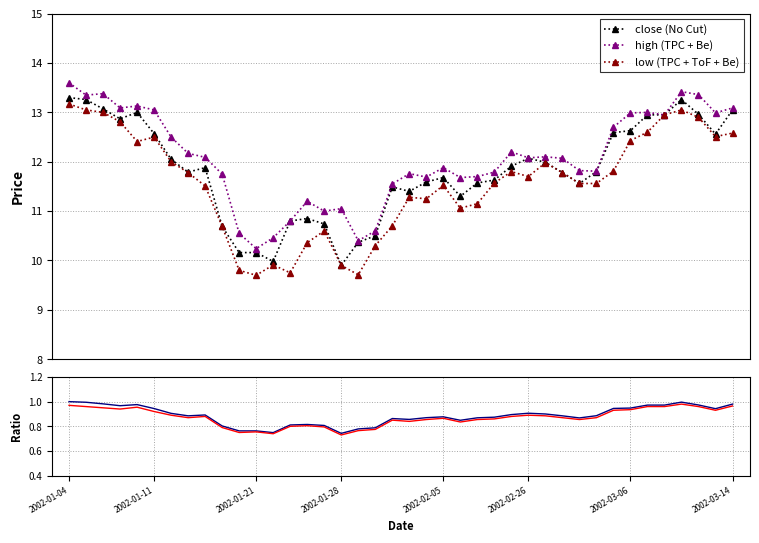

What is the value of the close (No Cut) point at the 16th from the left?

10.7